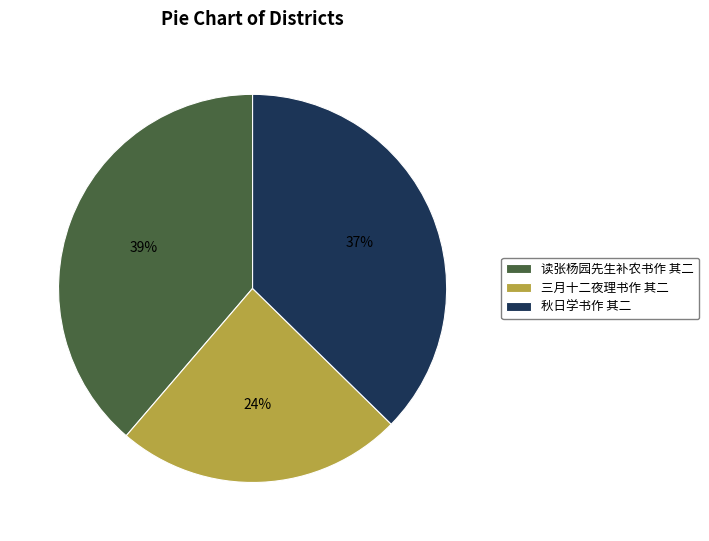

What is the largest slice in the pie chart?

读张杨园先生补农书作 其二